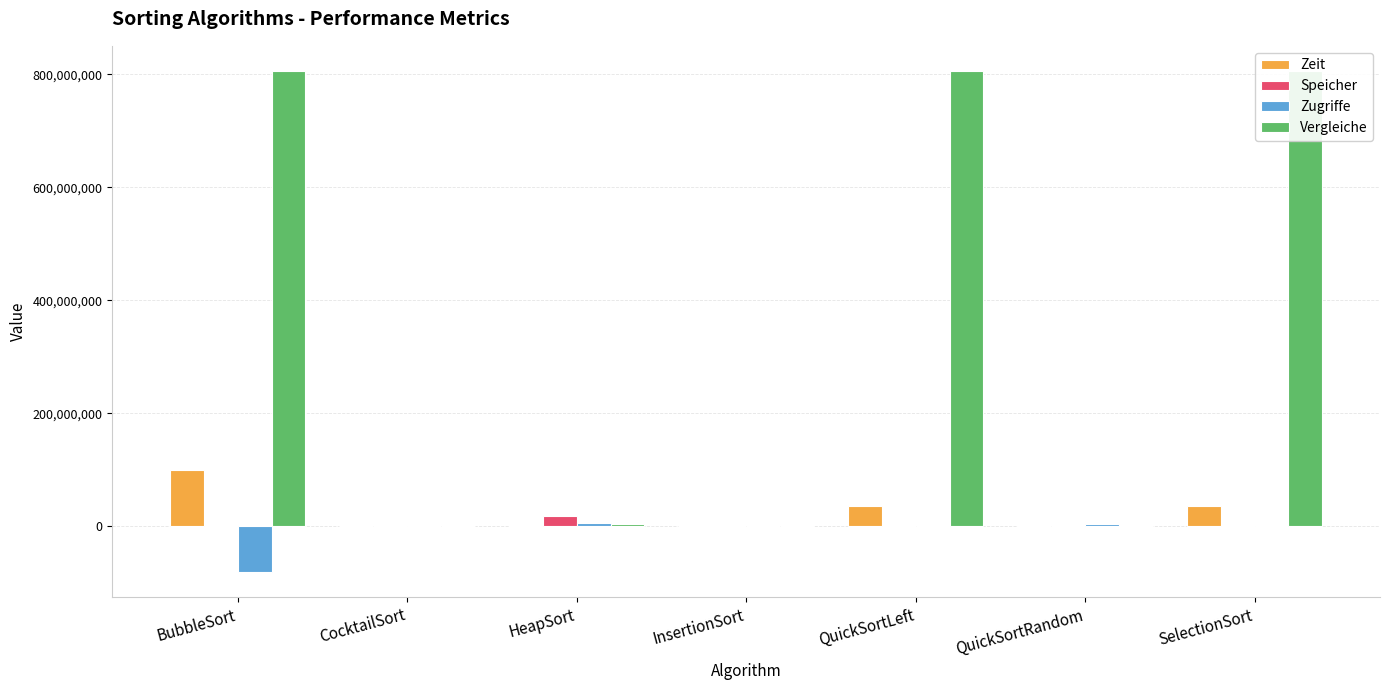

The value of Zeit at BubbleSort is 100046500. True or false?

True